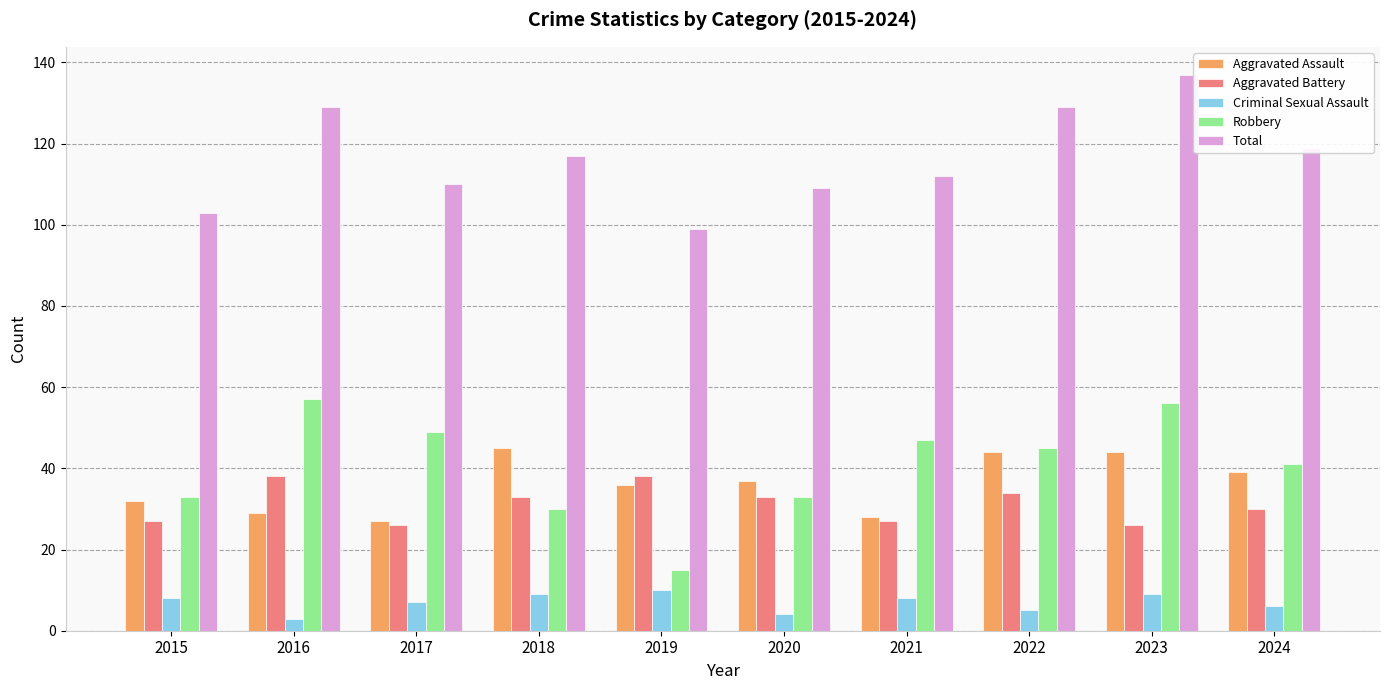

Which series has the largest total across all categories?

Total